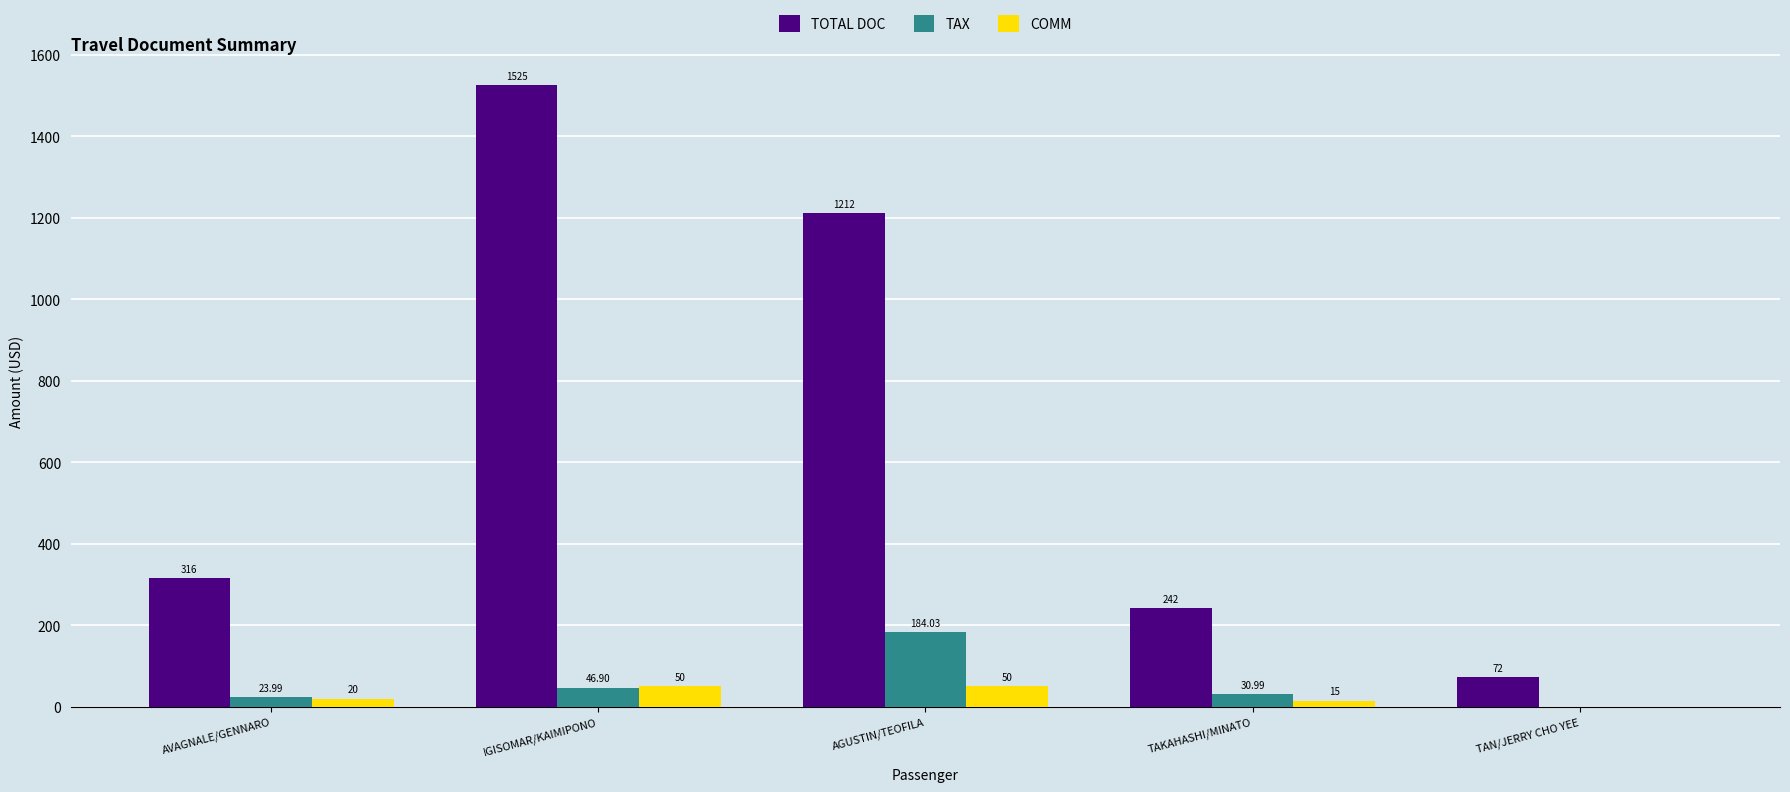

What is the sum of the TOTAL DOC values at TAKAHASHI/MINATO and AVAGNALE/GENNARO?

558.0